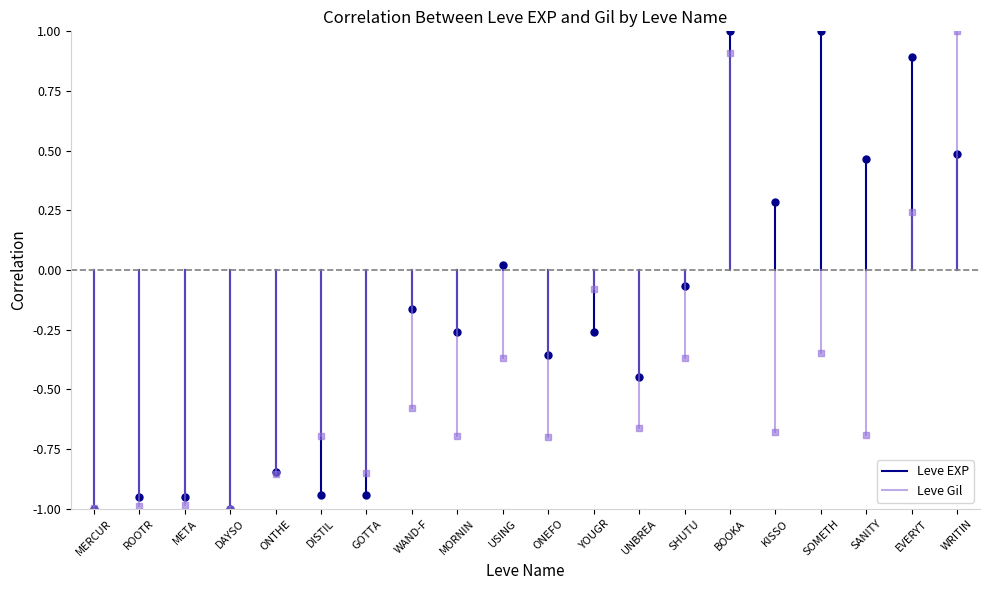

What are all the series names shown in the legend?

Leve EXP, Leve Gil